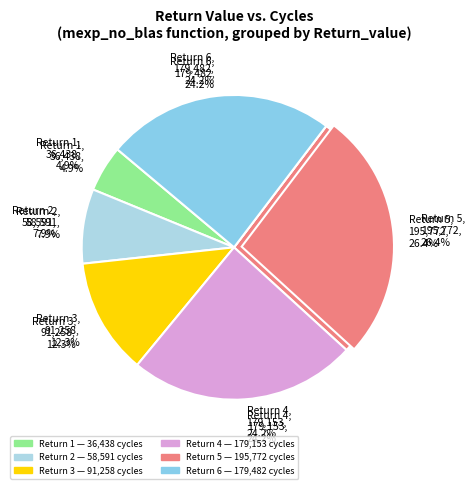

To the nearest percent, what is the combined percentage of 5 and 3?

39%